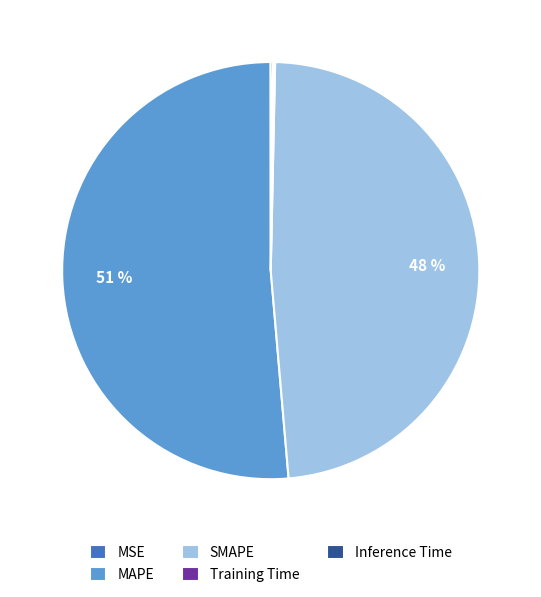

Is it true that MAPE is 51% of the pie?

True